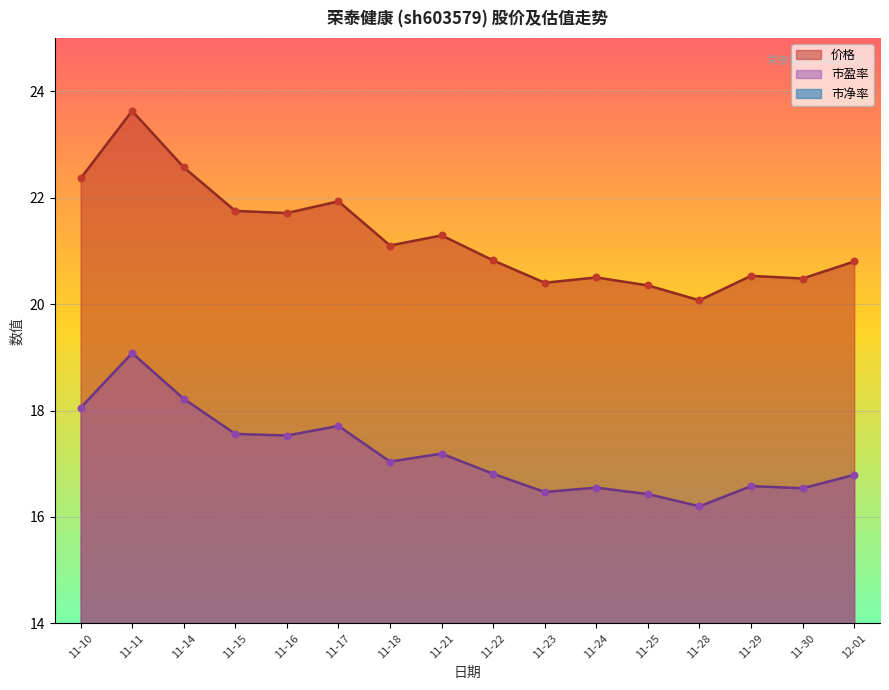

True or false: 价格 has a value of 21.3 at 11-21.

True